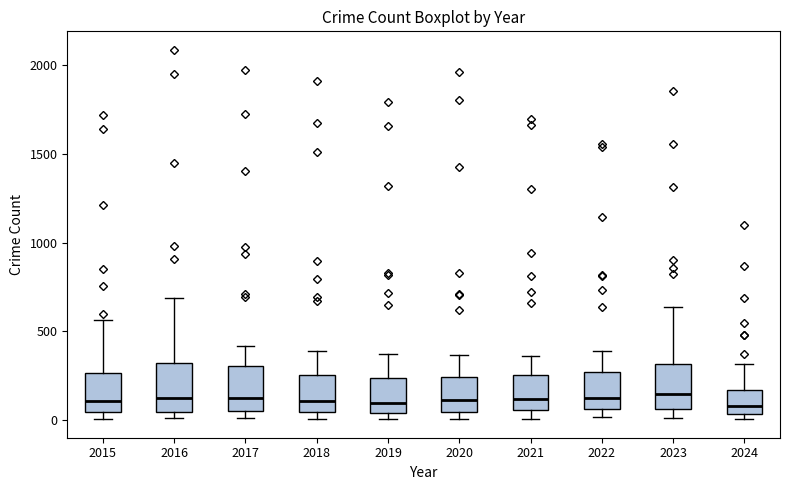

Reading left to right, transcribe this box plot: for each box, give where its median line is, the range the box spans, and where its two whiskers end, as read against the y-axis. The values are not printed on the chart, so give them approximately, as read against the axis.

2015: median 100, box 50 to 250, whiskers 0 to 550
2016: median 150, box 50 to 300, whiskers 0 to 700
2017: median 100, box 50 to 300, whiskers 0 to 400
2018: median 100, box 50 to 250, whiskers 0 to 400
2019: median 100, box 50 to 250, whiskers 0 to 400
2020: median 100, box 50 to 250, whiskers 0 to 350
2021: median 100, box 50 to 250, whiskers 0 to 350
2022: median 100, box 50 to 250, whiskers 0 to 400
2023: median 150, box 50 to 300, whiskers 0 to 650
2024: median 100, box 50 to 150, whiskers 0 to 300